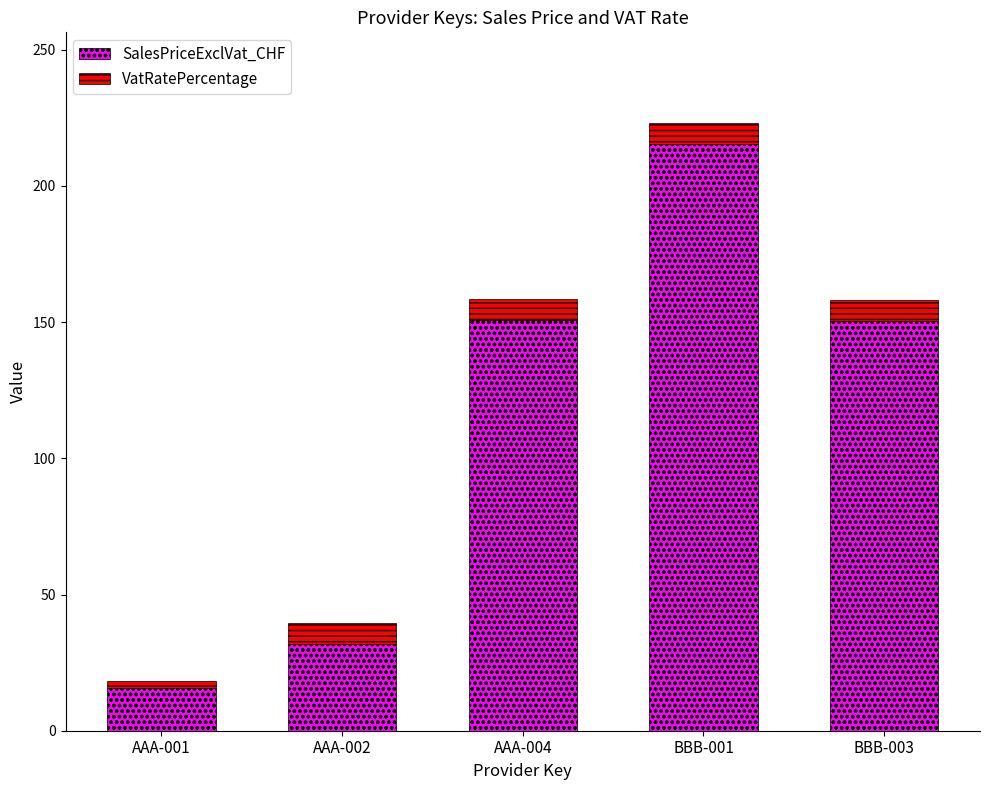

What is the lowest value of the SalesPriceExclVat_CHF series?

15.9